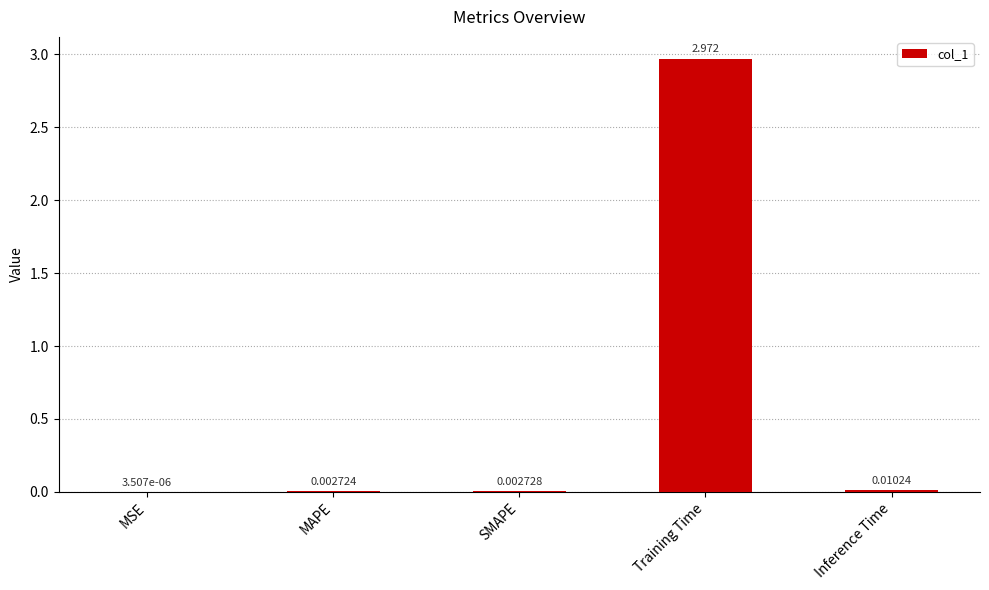

What is the average value?

0.6